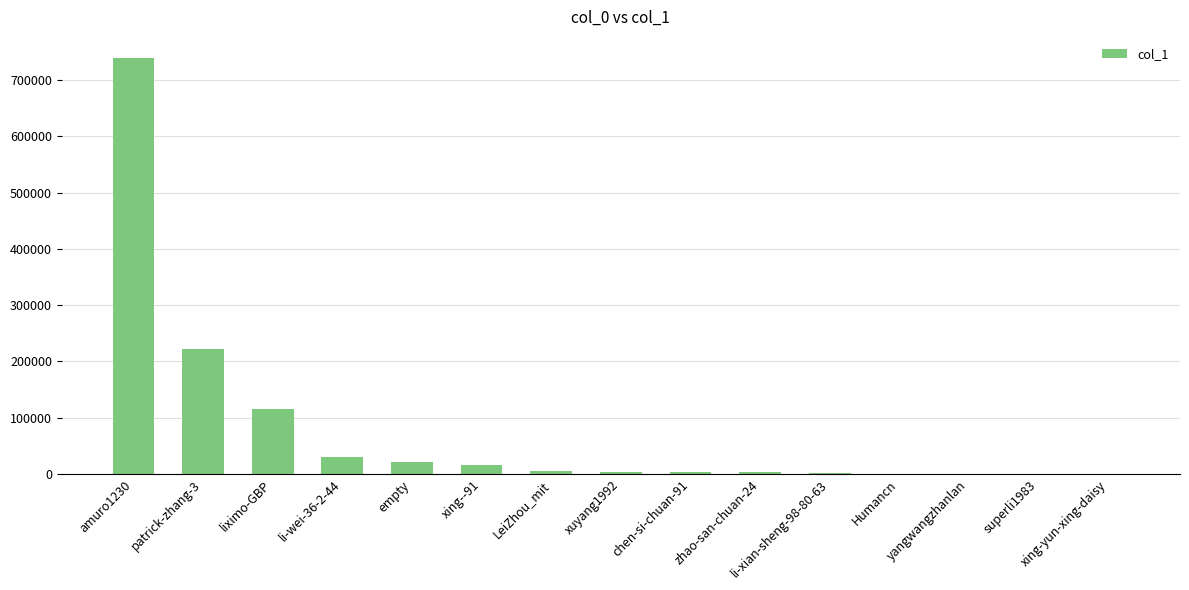

What is the sum of all values?

1163830